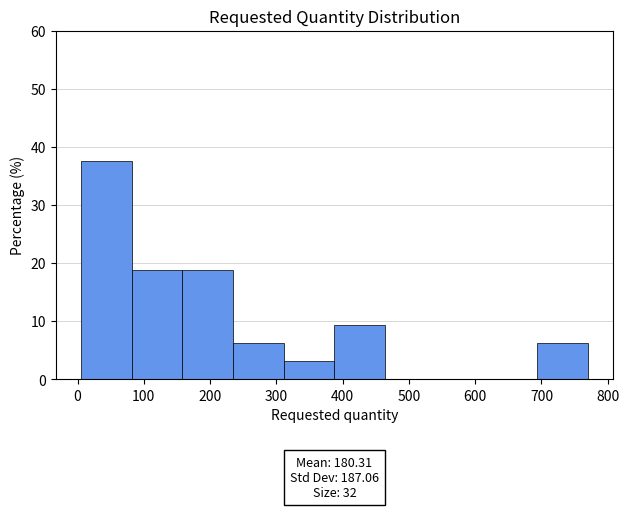

Over which range of the x-axis is the bar tallest?

10 to 80